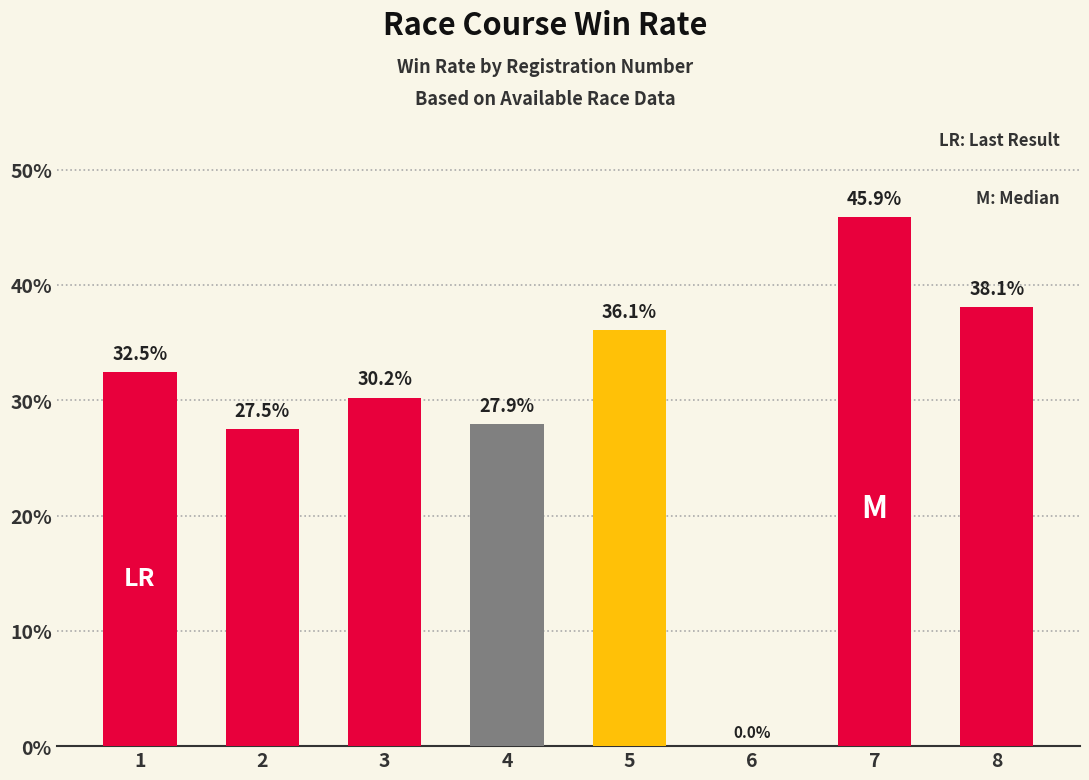

Rank the categories by value from highest to lowest.

7, 8, 5, 1, 3, 4, 2, 6